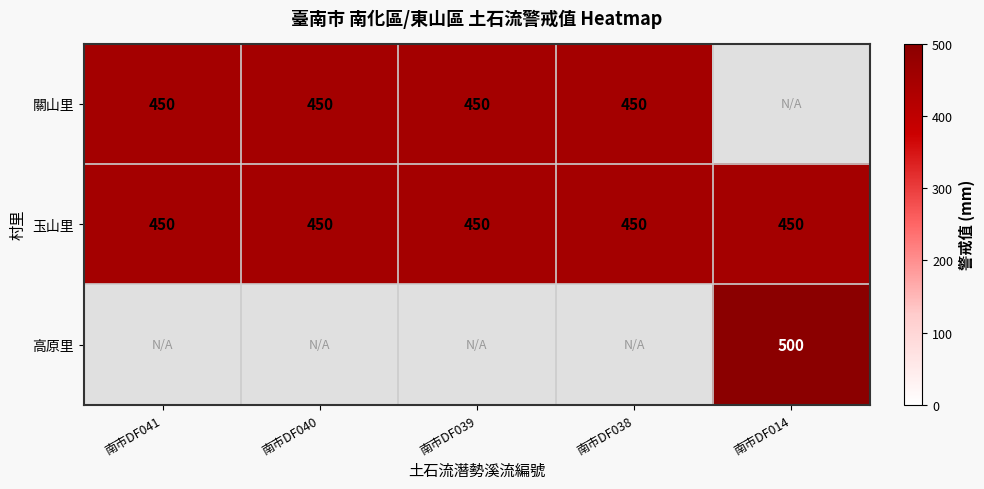

Count the number of categories in the chart.

5